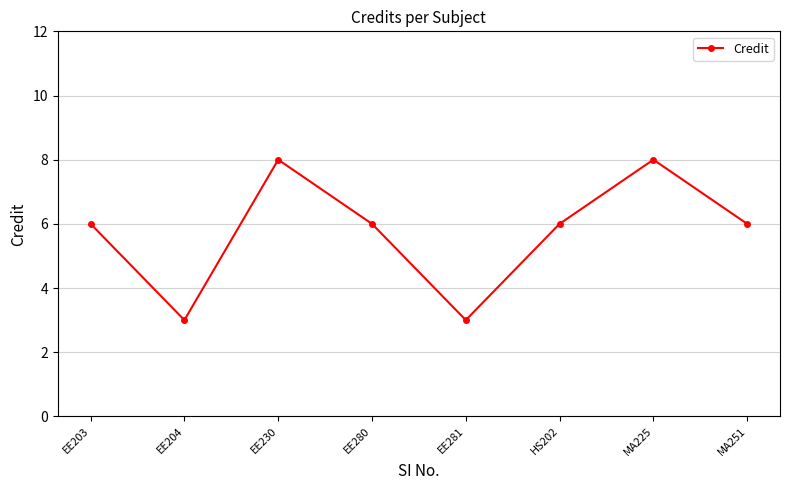

What is the value of the 5th point from the left?

3